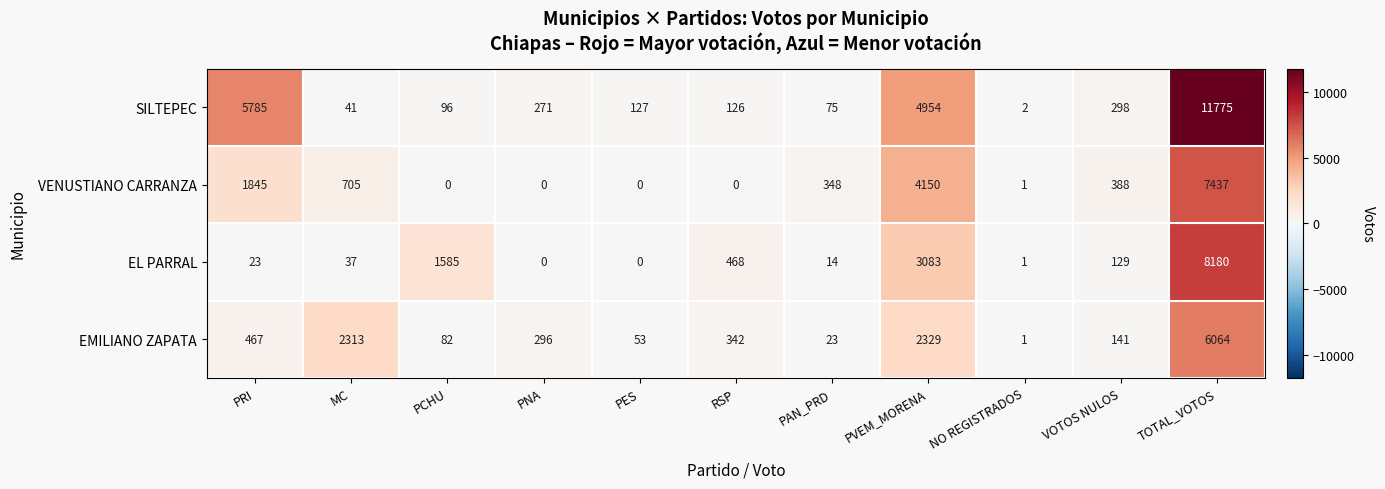

What is the greatest value displayed?

11775